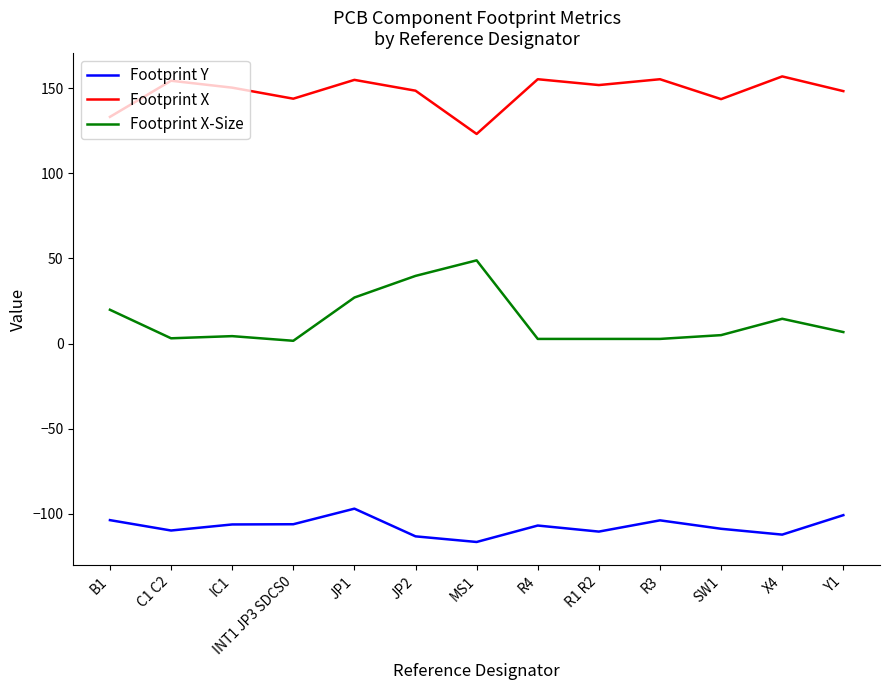

Is the value of Footprint X-Size at R4 greater than the value of Footprint Y at C1 C2?

Yes